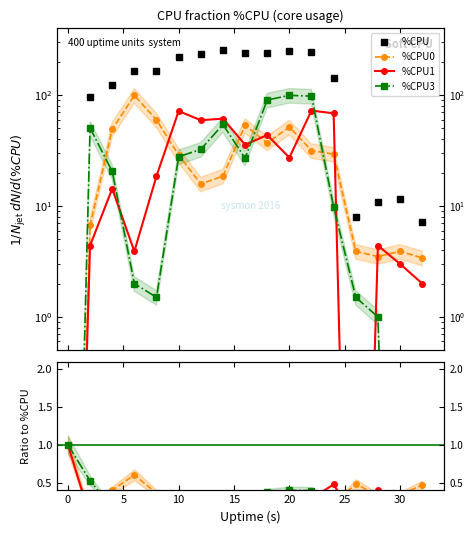

Which series ends up on top after the final intersection of %CPU and %CPU1?

%CPU